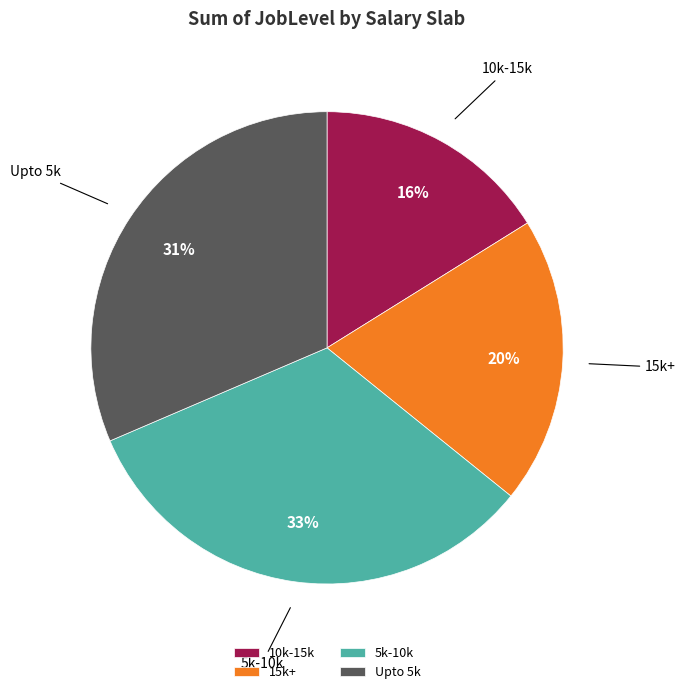

Which has a higher value, 15k+ or 10k-15k?

15k+